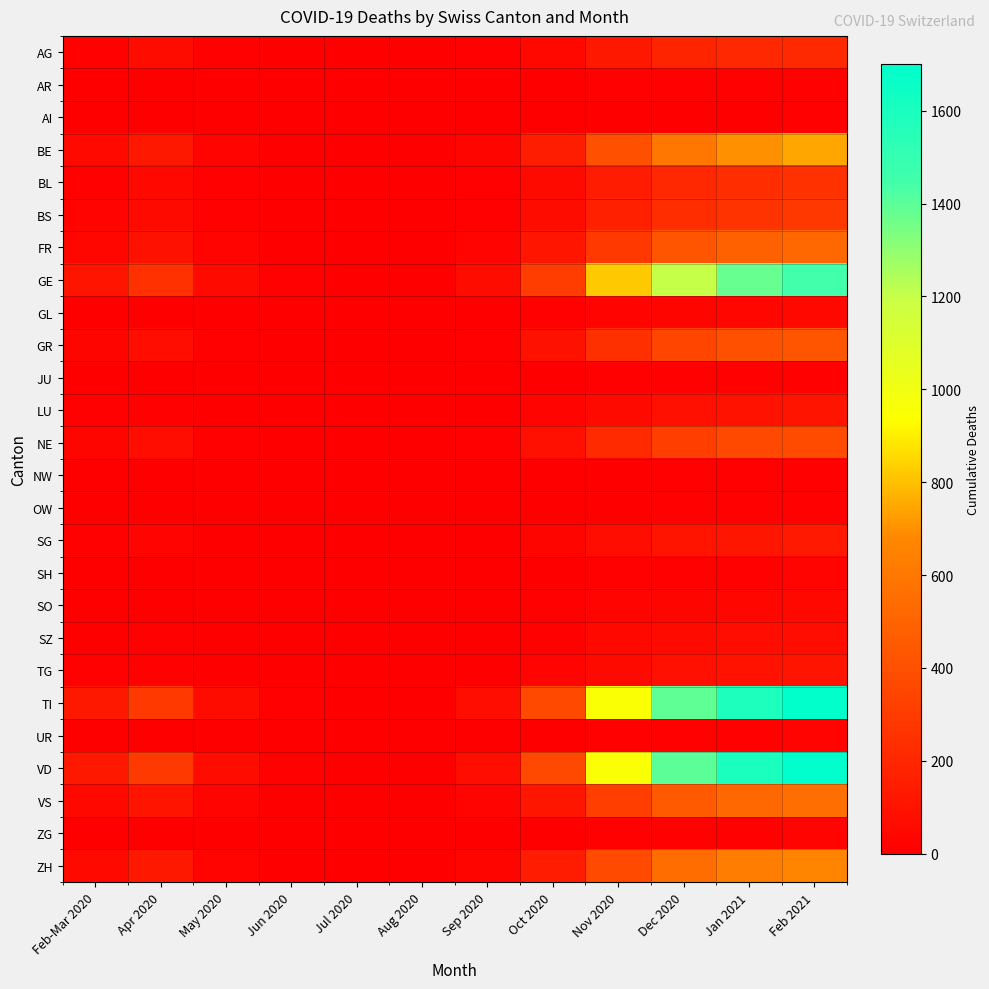

How many data points does each series have?

12